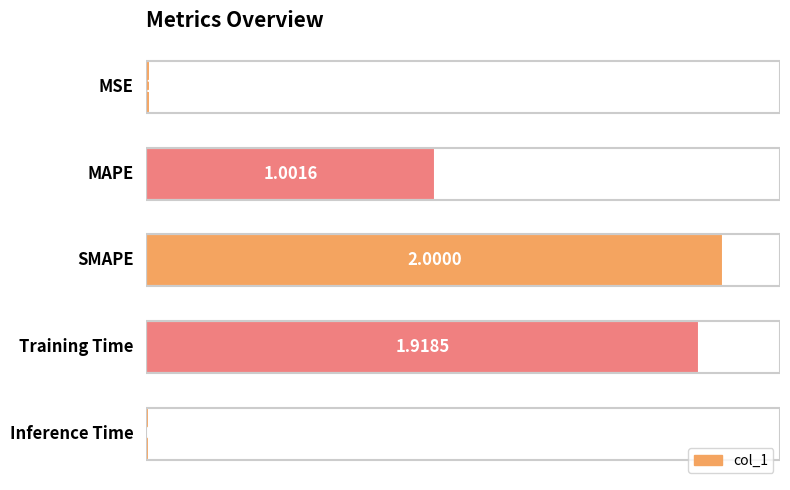

What is the difference between the maximum and minimum values?

2.0